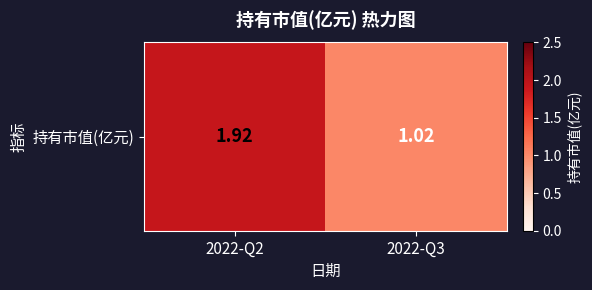

Reading right to left, list all the values displayed in this chart.

2022-Q3=1.0	2022-Q2=1.9